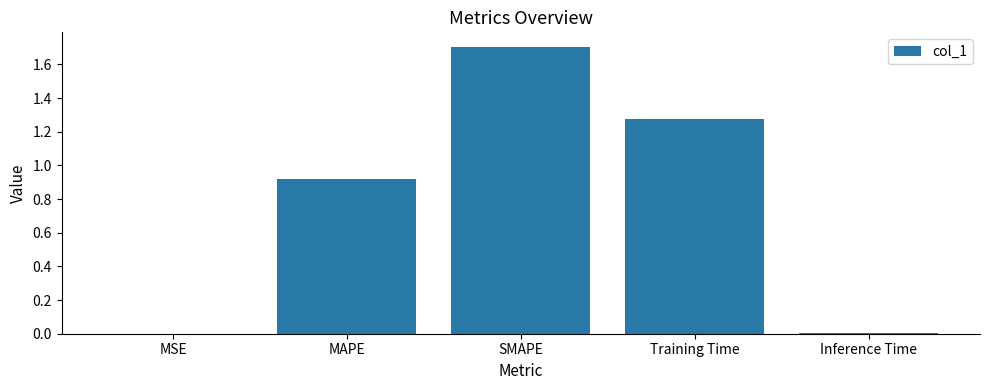

What is the change in value from Training Time to Inference Time?

-1.3